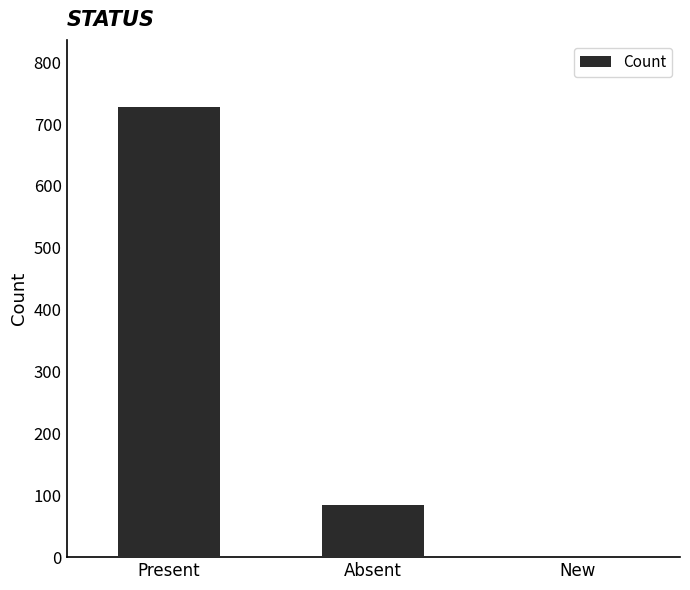

What is the sum of all values?

812